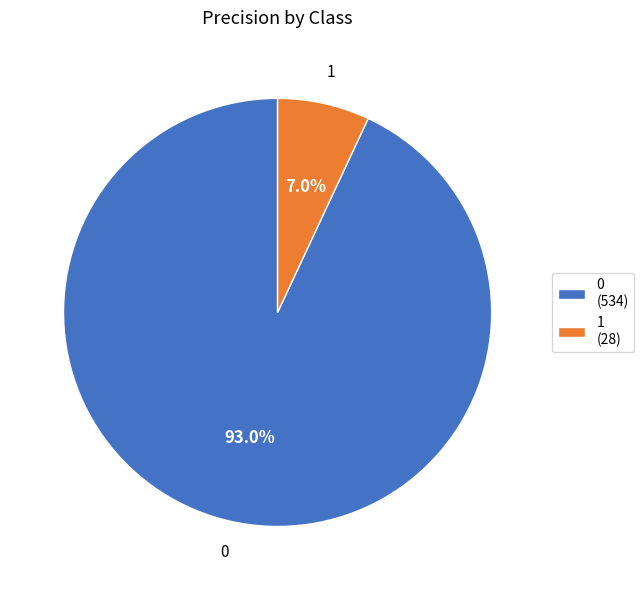

To the nearest percent, what is the combined percentage of 0 and 1?

100%